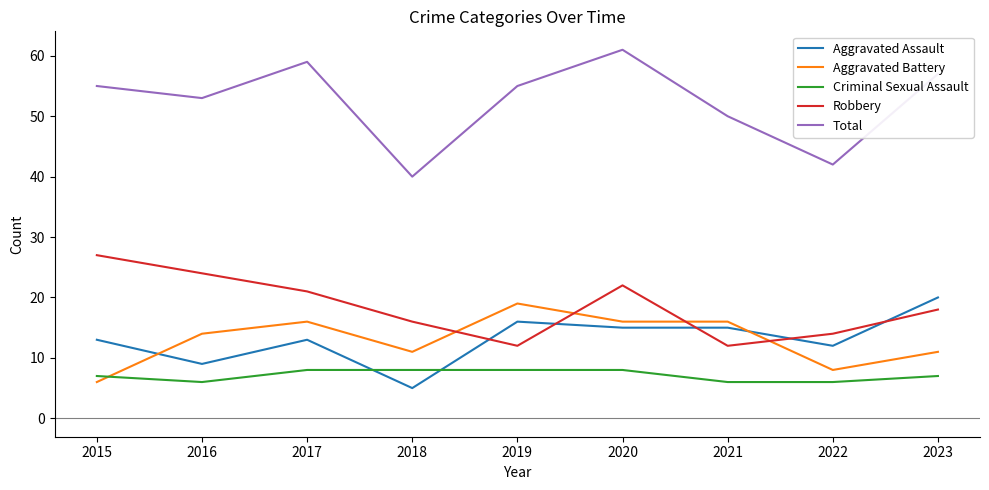

What is the smallest value displayed?

5